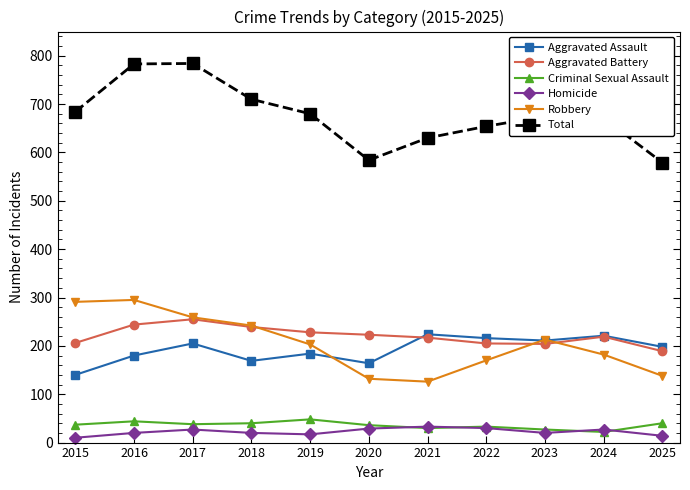

What is the average value of the Aggravated Battery series?

221